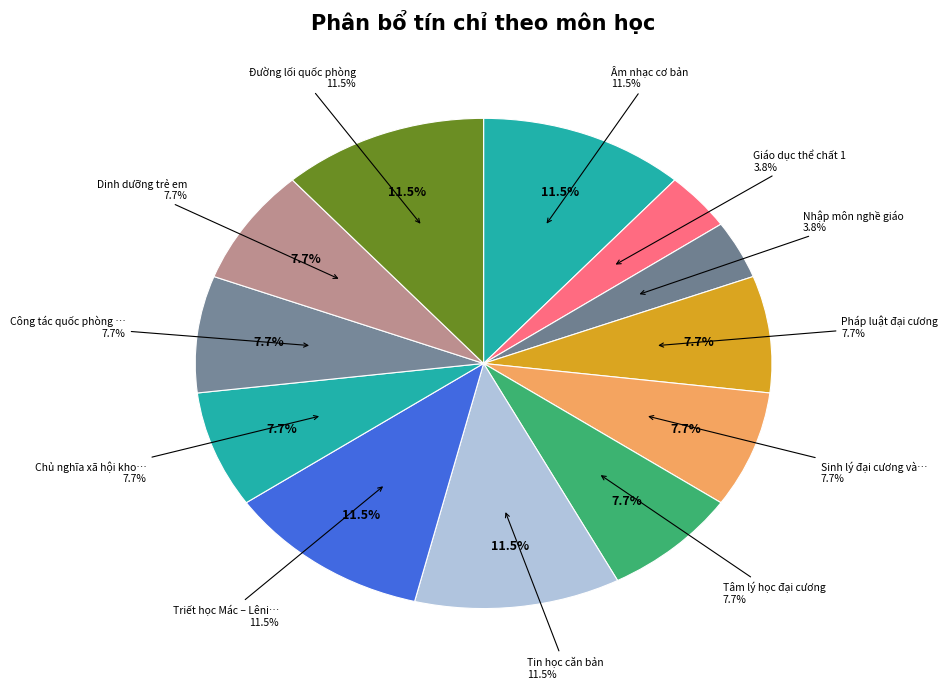

Does Nhập môn nghề giáo represent more than half of the total?

No